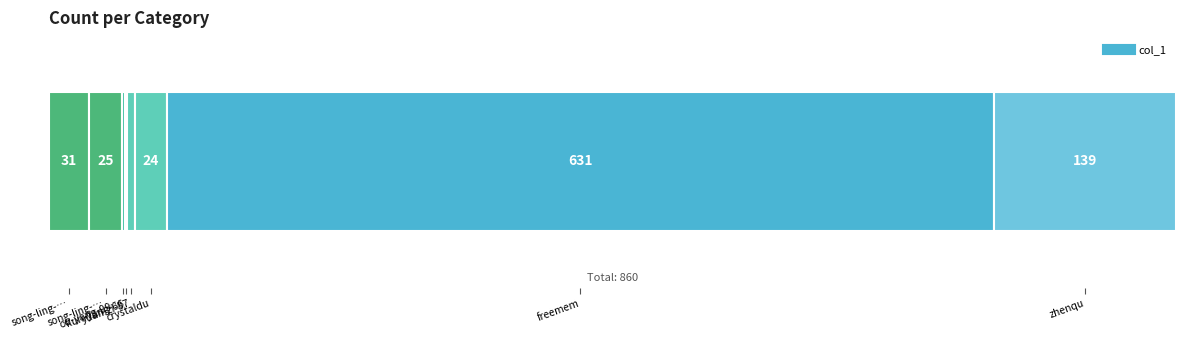

At which category does the chart reach its peak across all series?

freemem